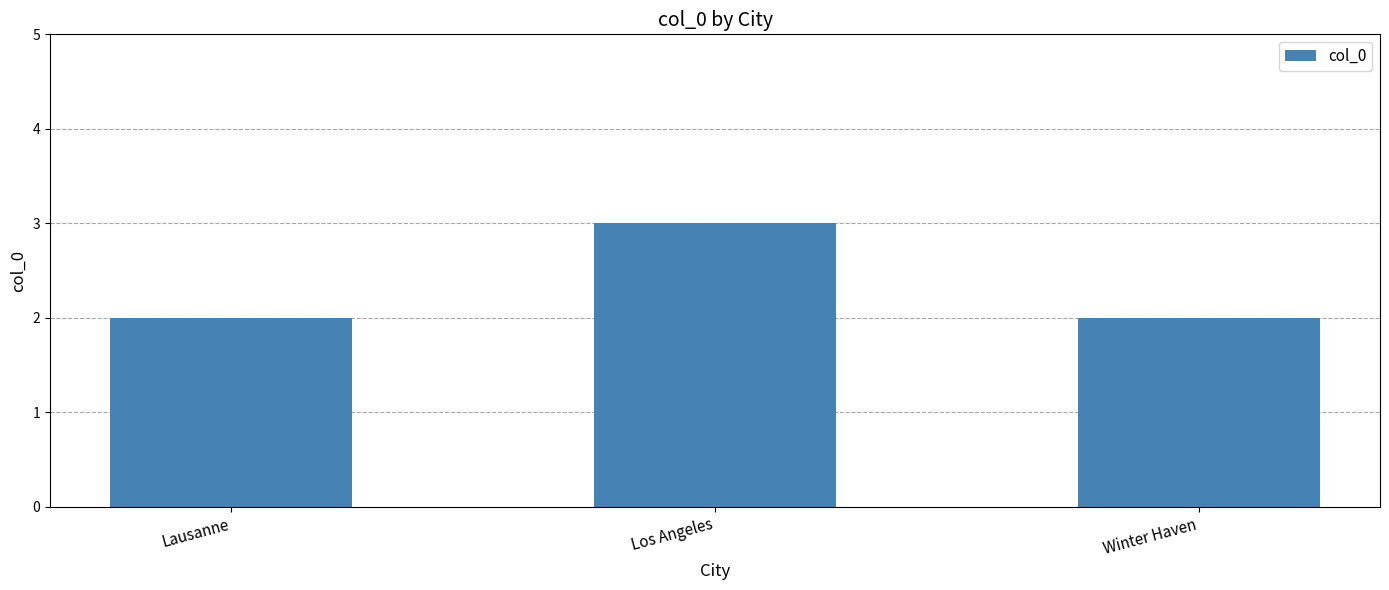

What position from the left is Lausanne?

1